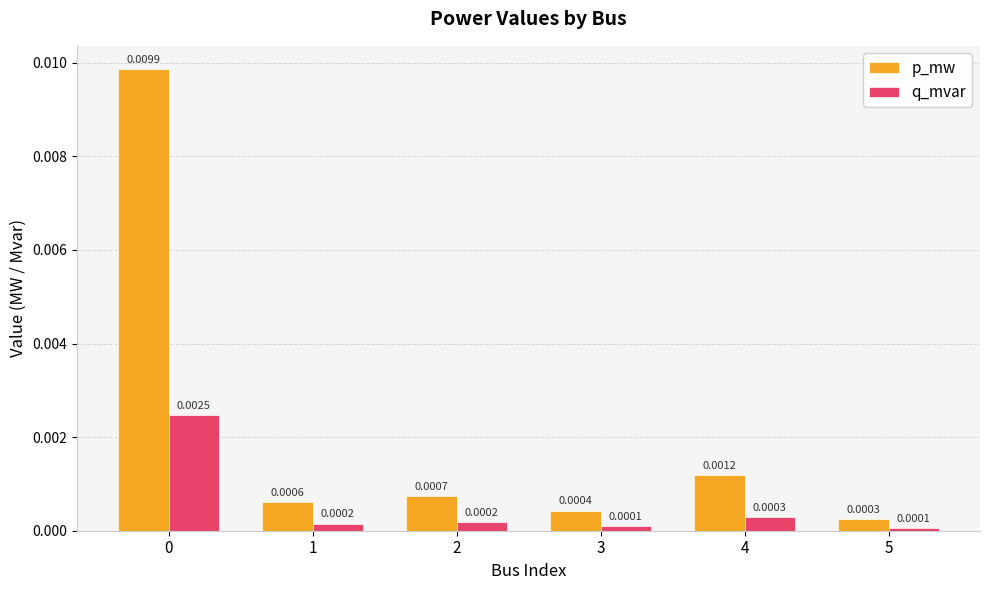

List the series in order of their overall mean, highest first.

p_mw, q_mvar